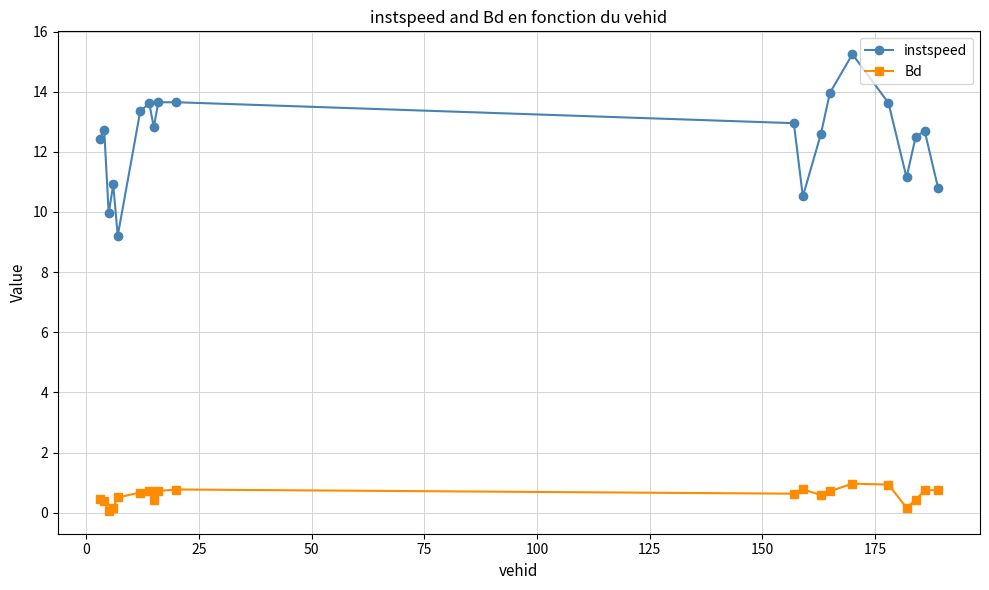

What are all the series names shown in the legend?

instspeed, Bd